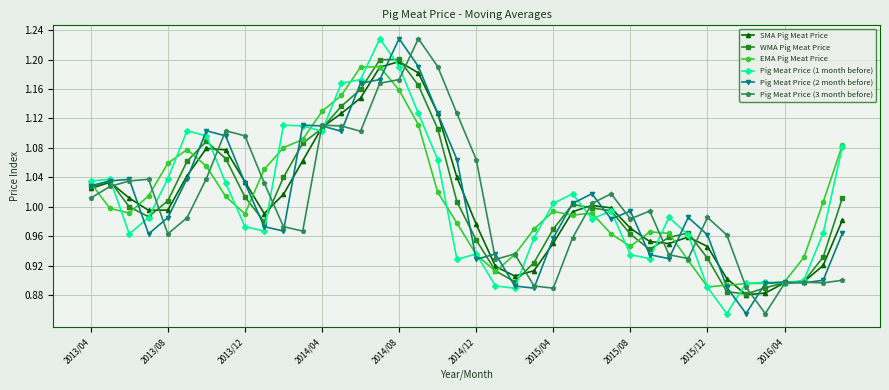

True or false: Pig Meat Price (1 month before) has more than 0 interior local peaks.

True